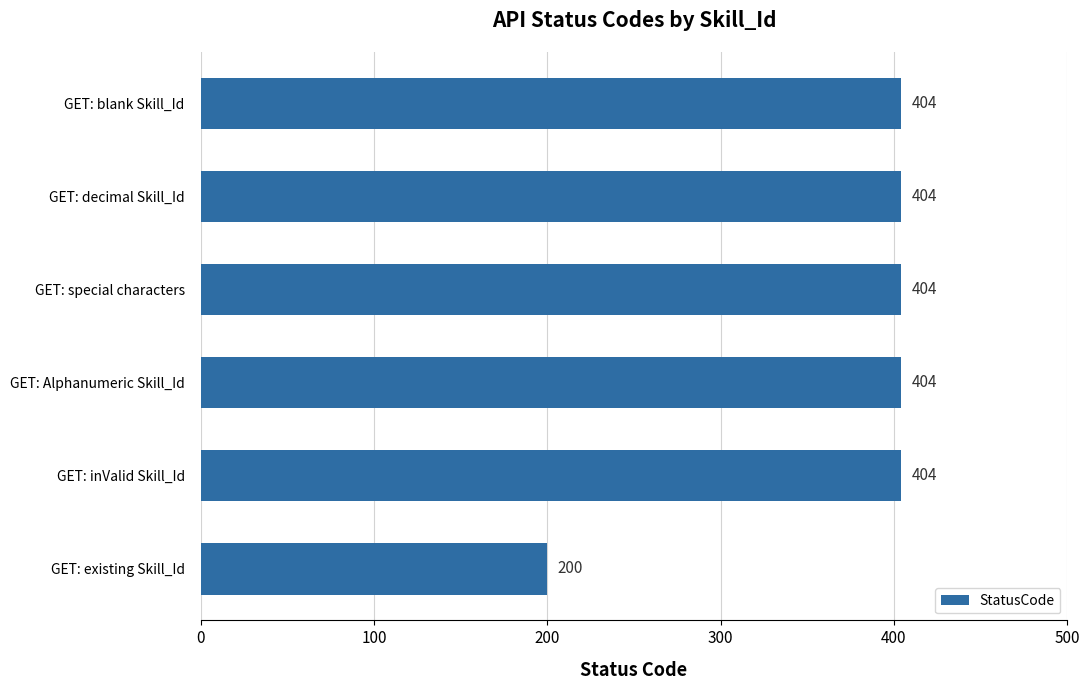

Reading bottom to top, what are all the values shown in this chart?

200	404	404	404	404	404